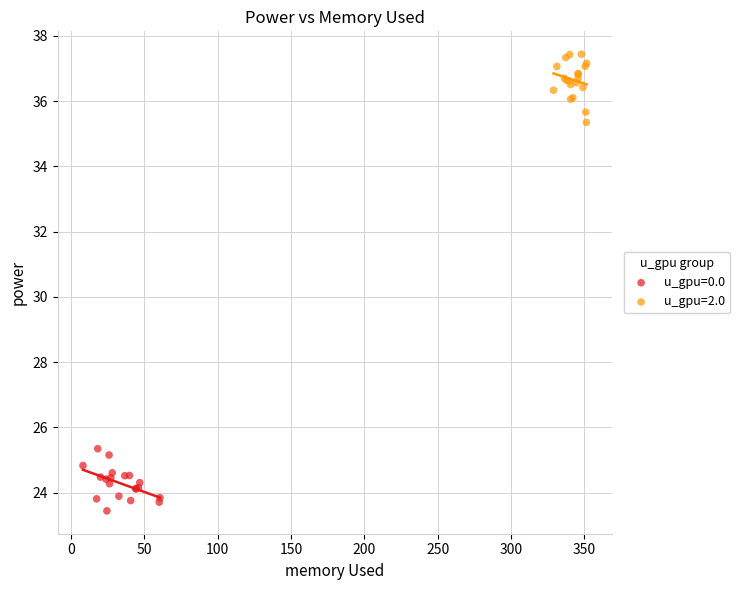

Which series contains the highest Y value?

u_gpu=2.0